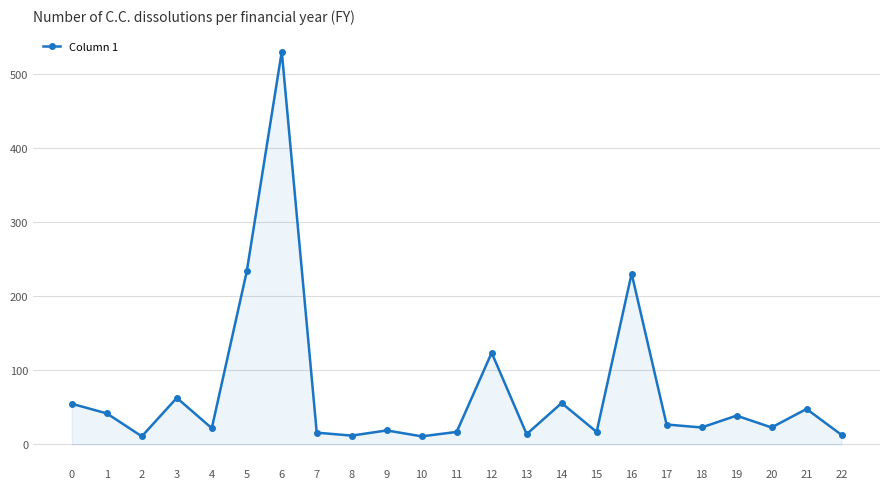

What is the approximate value at 1?

42